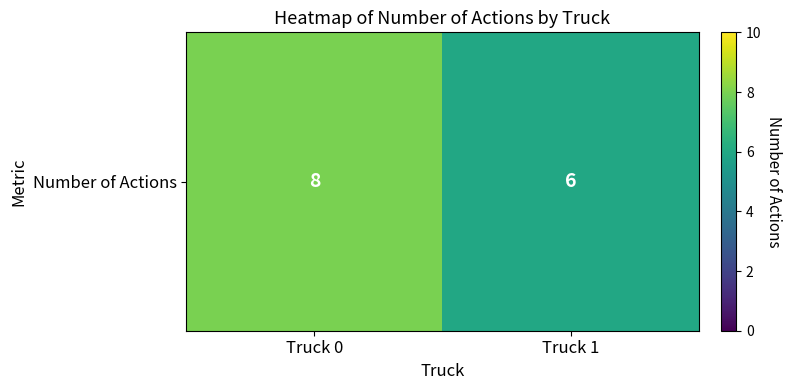

What is the maximum value shown in the chart?

8